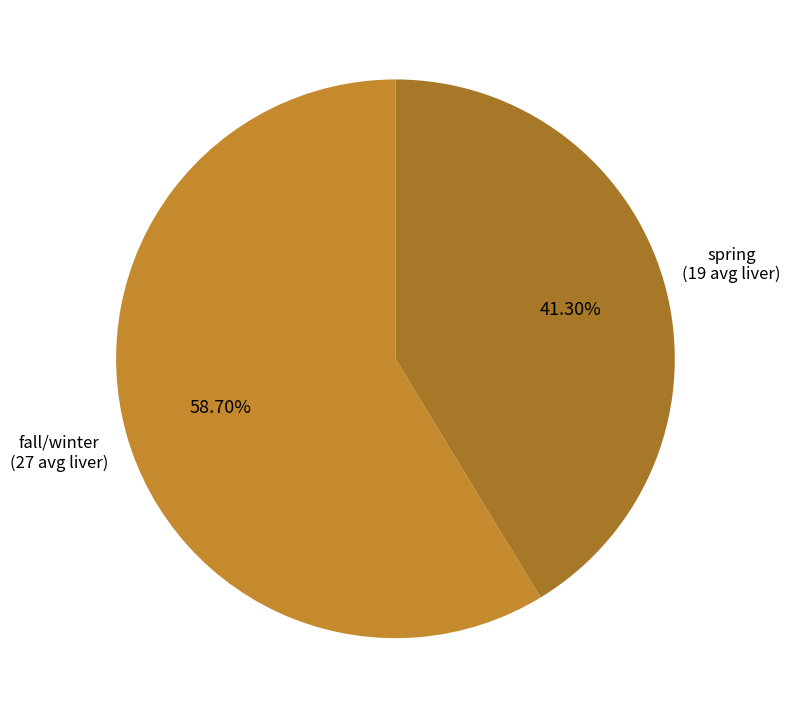

How many slices are in this pie chart?

2